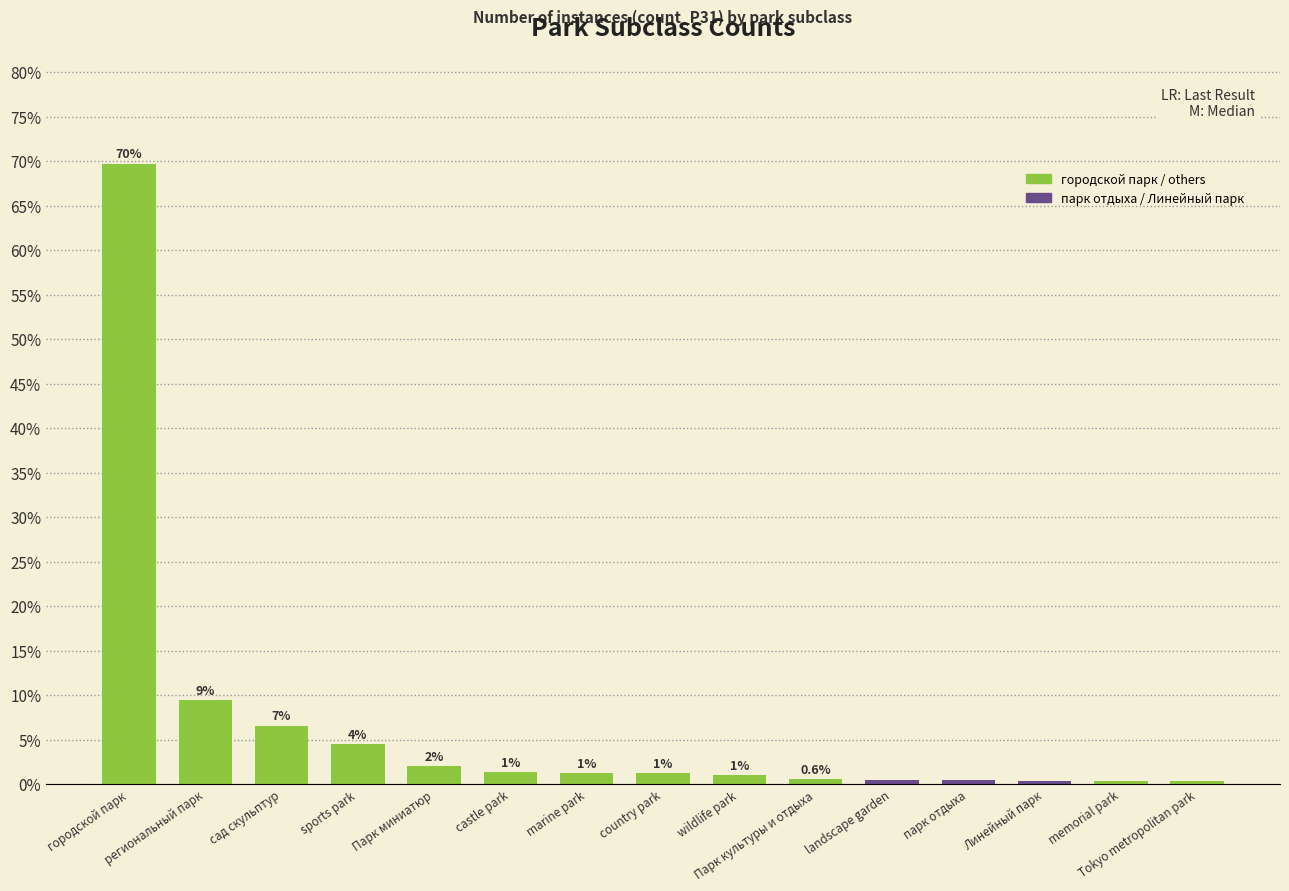

What is the maximum value shown in the chart?

69.7